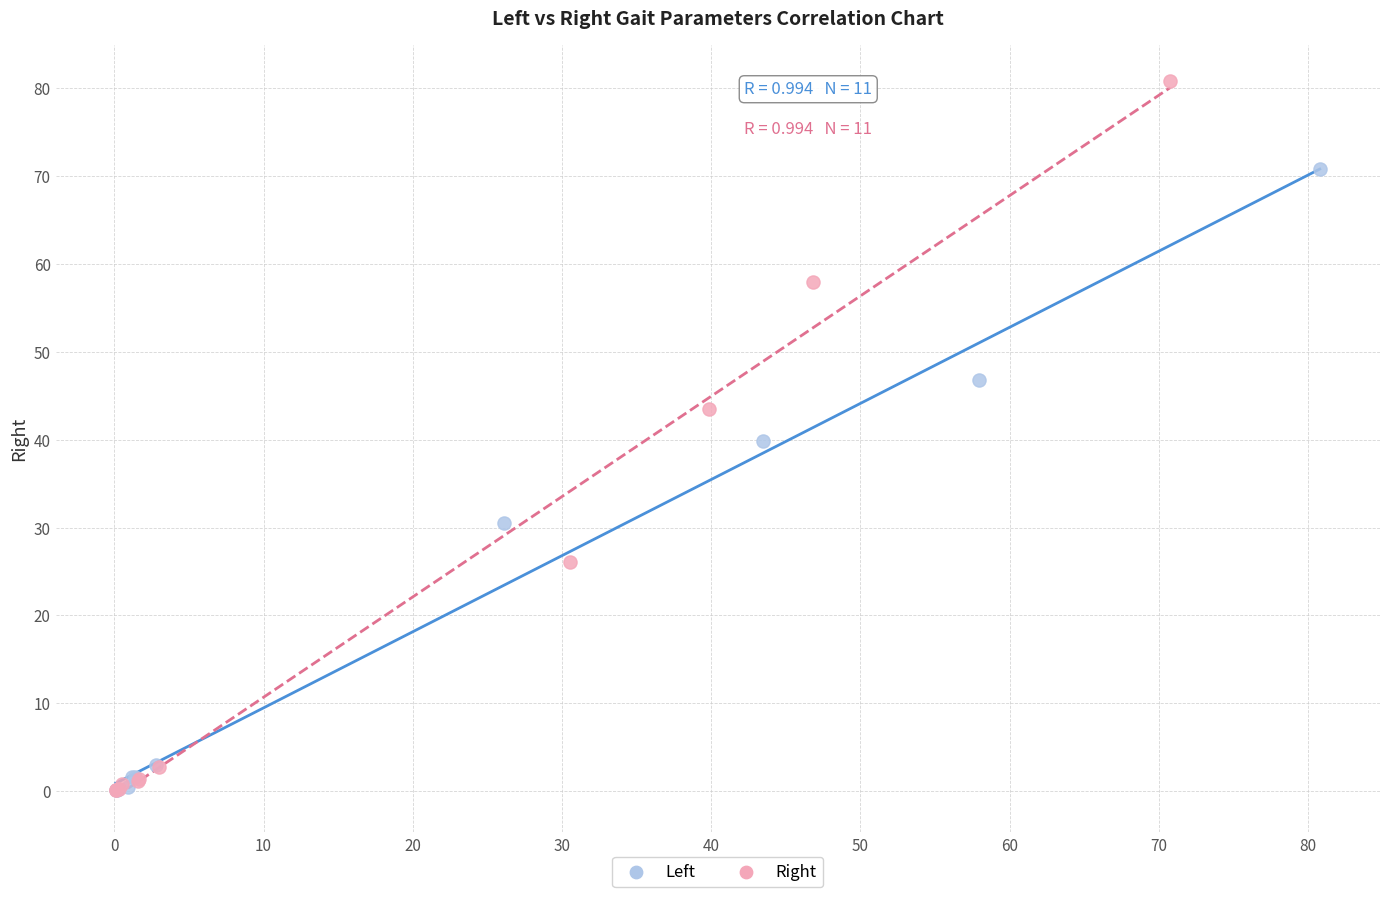

Which series contains the highest Y value?

Right